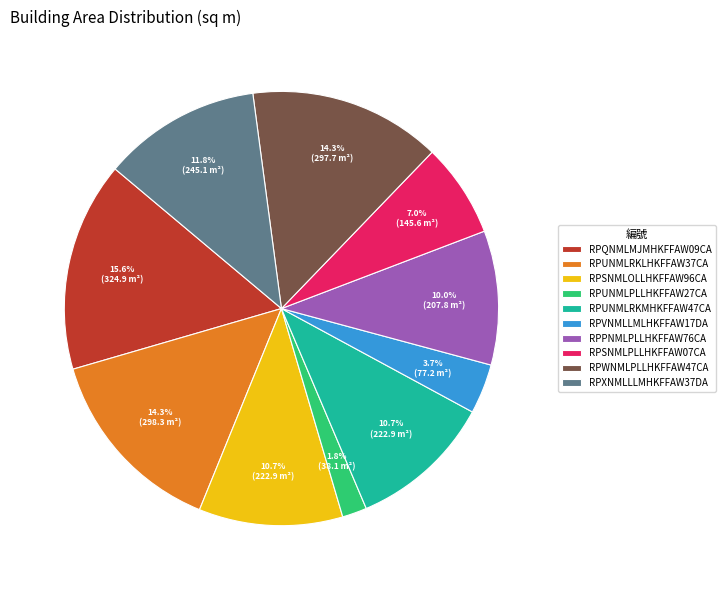

Which slice is the largest?

RPQNMLMJMHKFFAW09CA